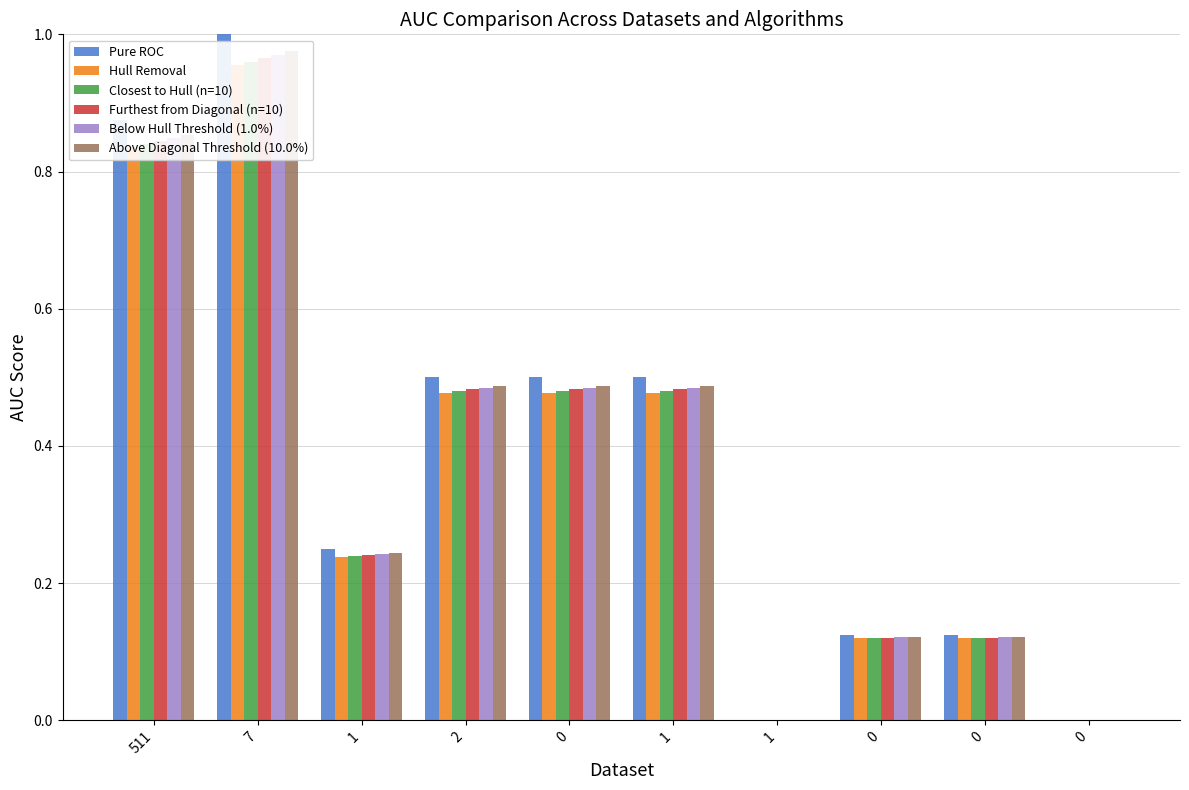

The Furthest from Diagonal (n=10) series shows 0.8 at 511. True or false?

True